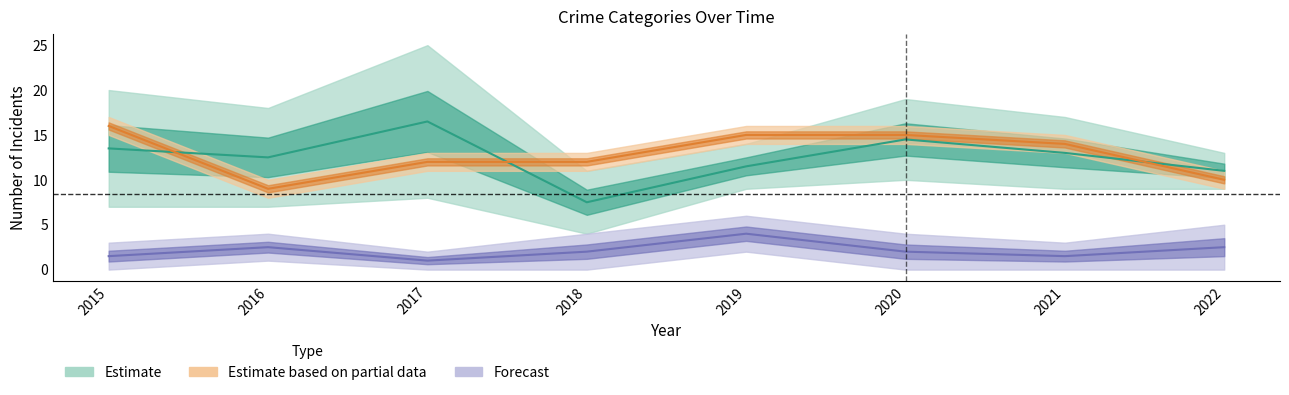

At which category is the sum across all series the highest?

2020